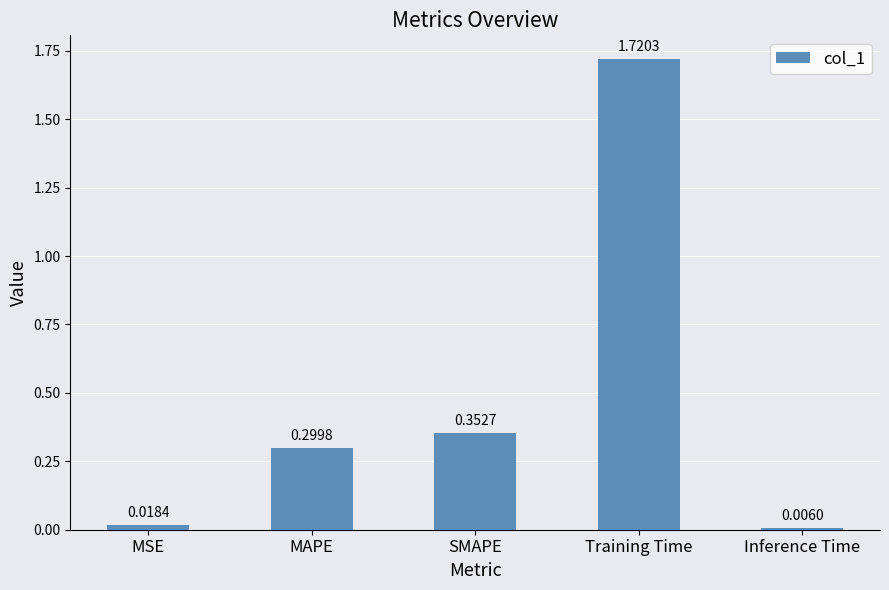

List the labels in order of value, largest first.

Training Time, SMAPE, MAPE, MSE, Inference Time